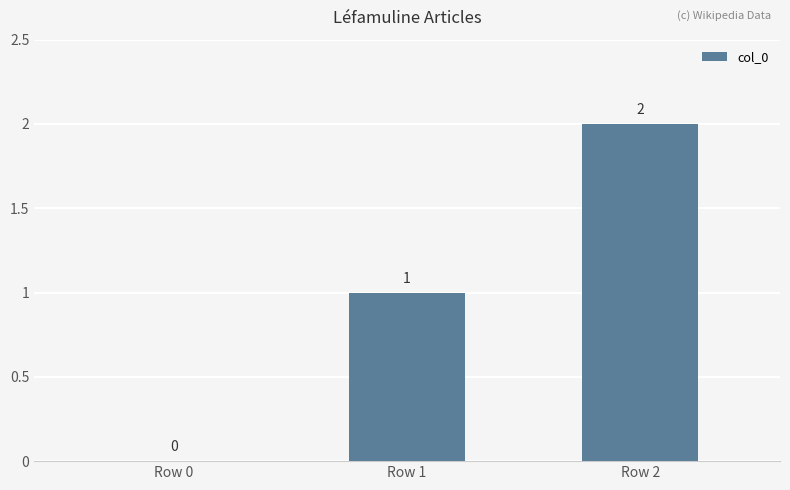

How many positive values are there?

2